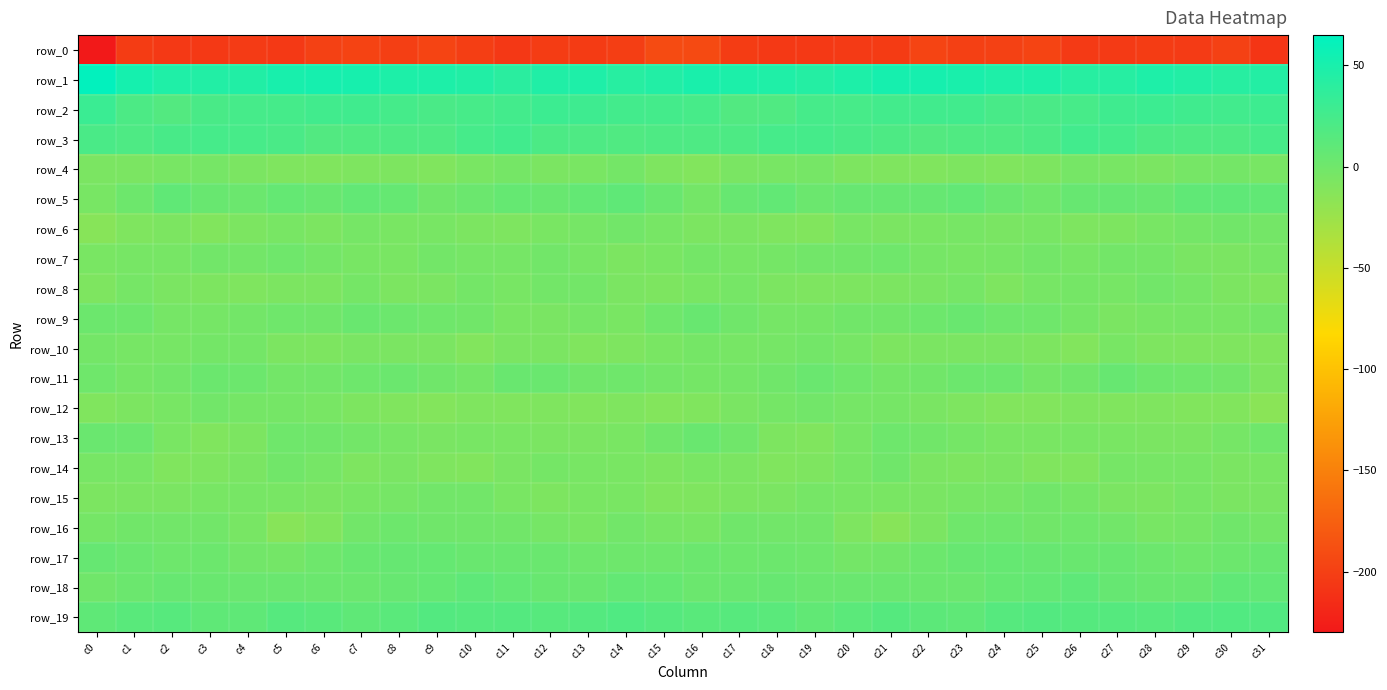

What is the sum of the row_16 values at c10 and c18?

-2.2